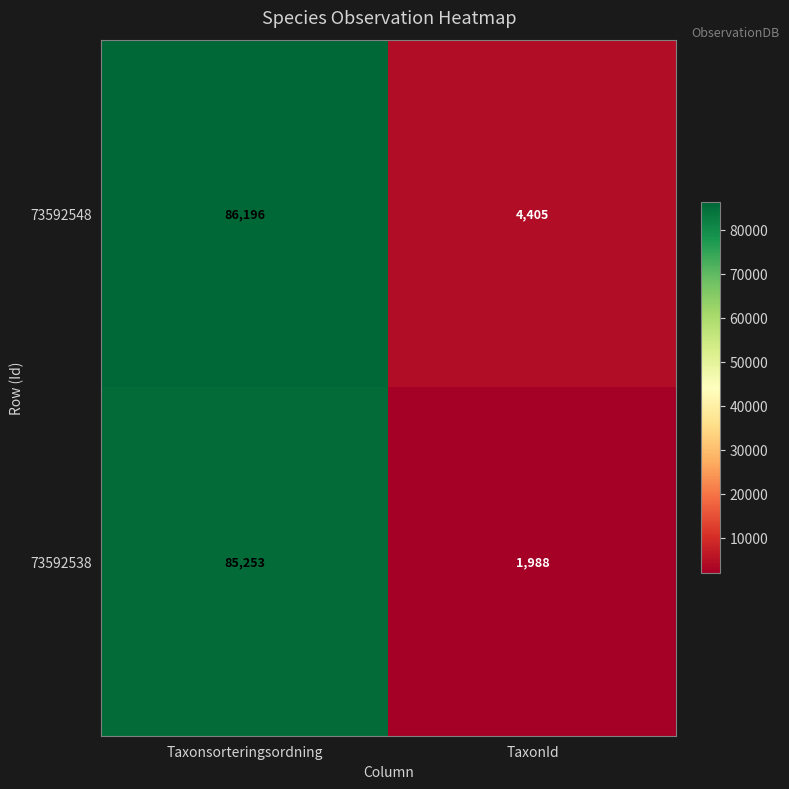

Which label corresponds to the largest value in the chart?

Taxonsorteringsordning